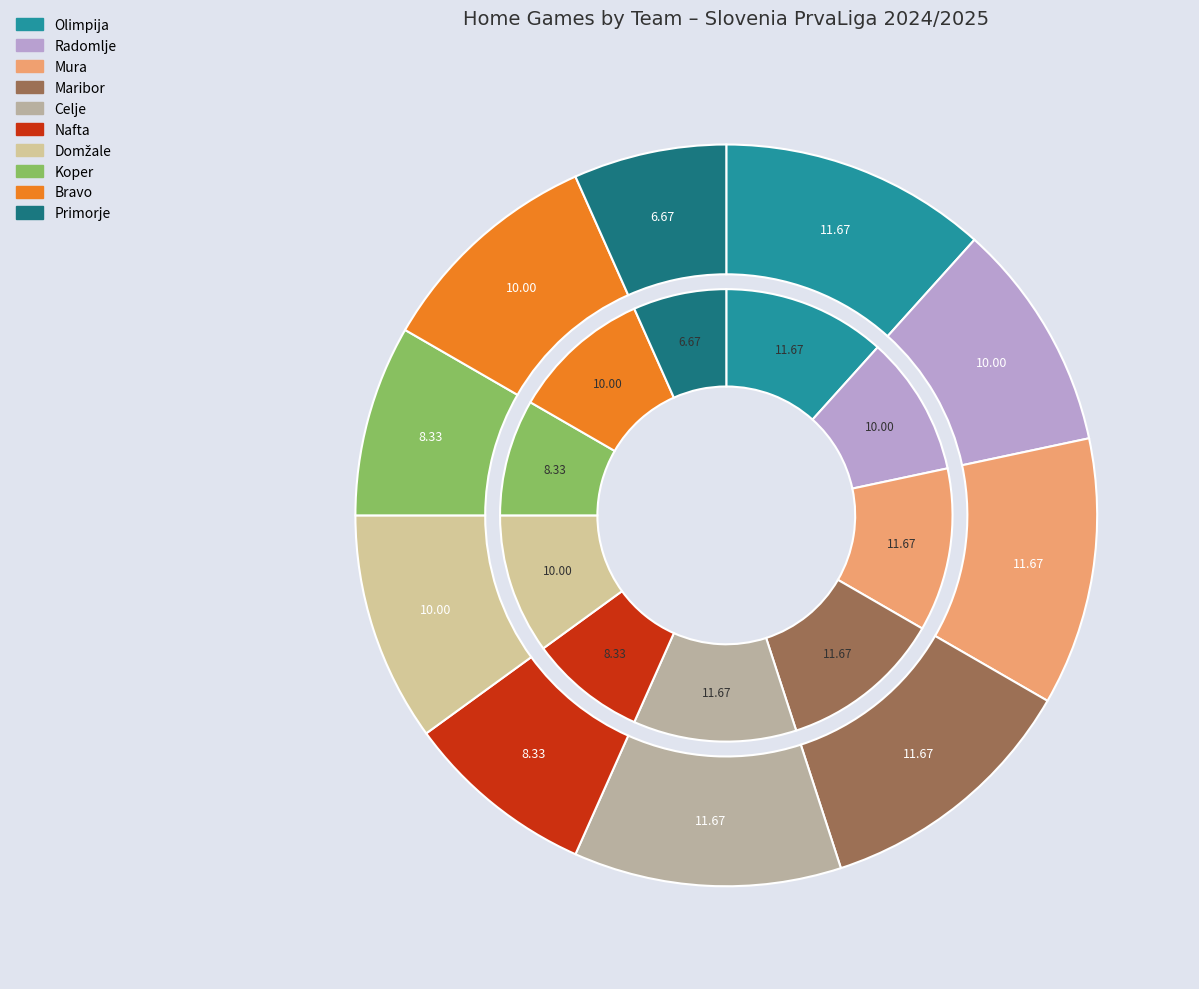

Which slice is the smallest?

Primorje